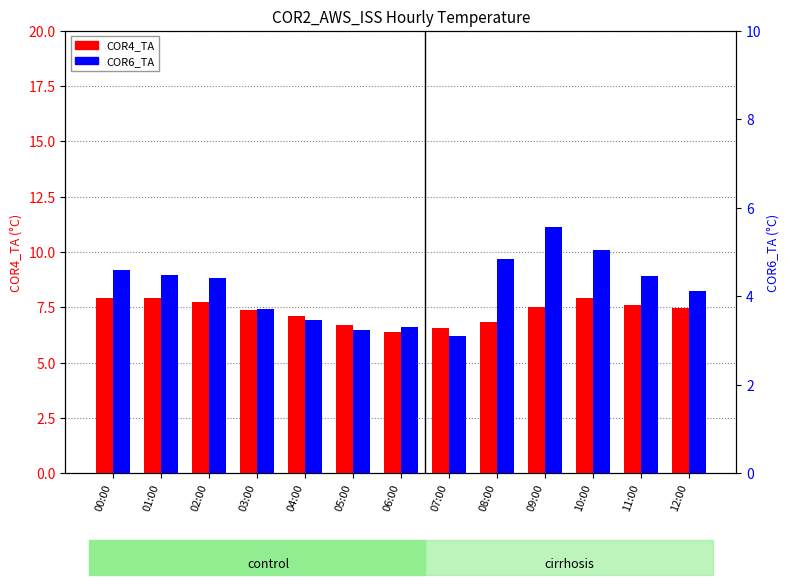

Which has a higher value, 12:00 or 01:00?

01:00